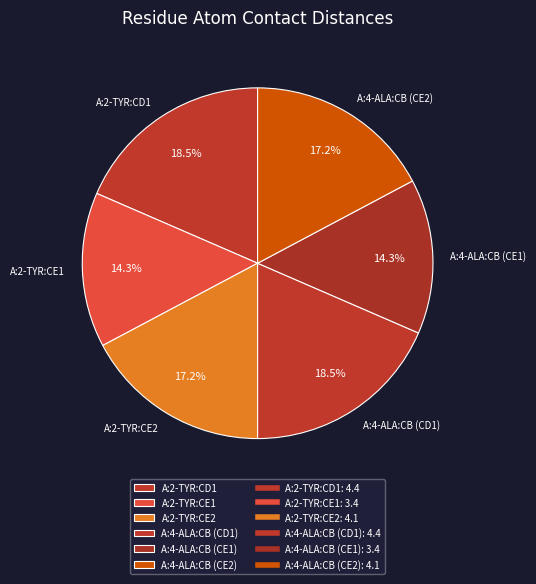

To the nearest percent, what is the difference between the A:4-ALA:CB (CE2) and A:2-TYR:CE1 slice percentages?

3%